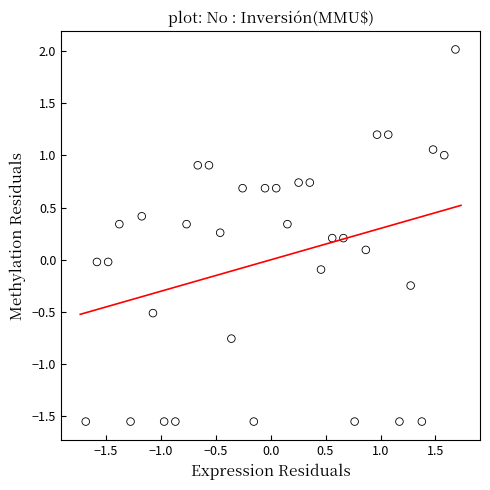

What is the range of Y values (max minus min)?

3.6